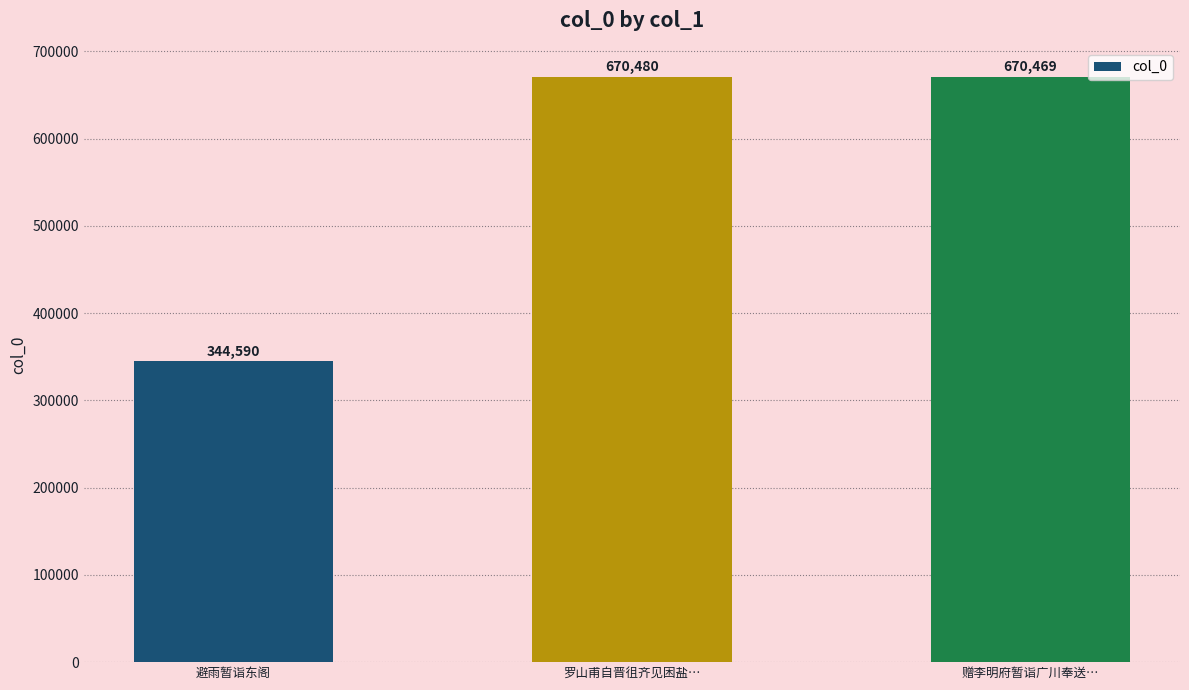

What is the label of the 3rd bar from the left?

赠李明府暂诣广川奉送…